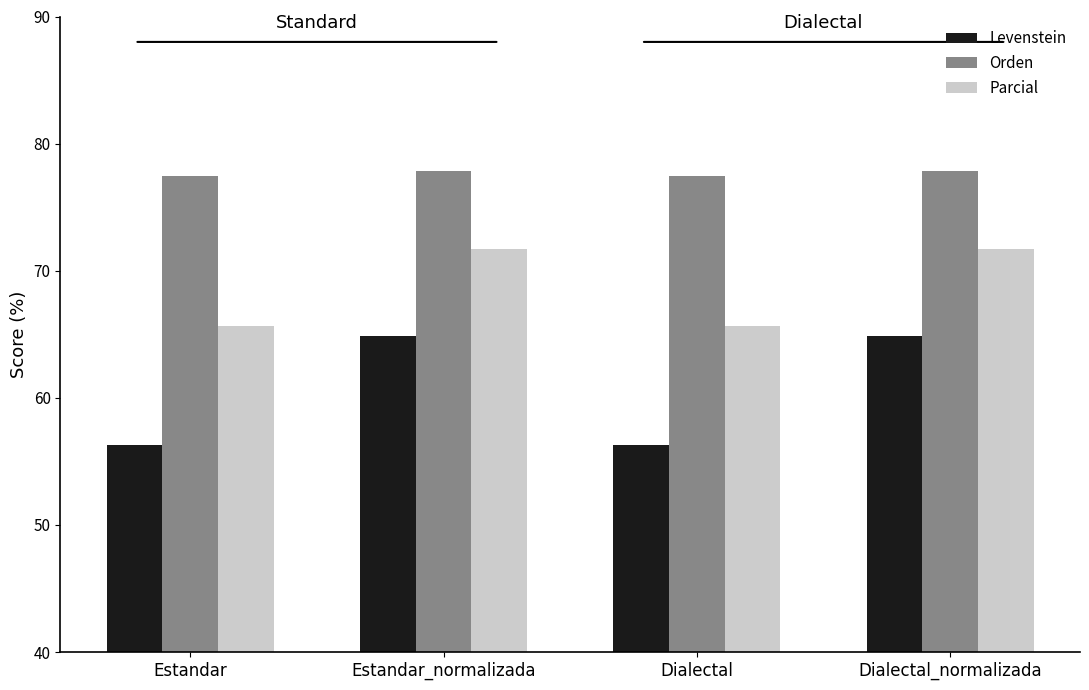

What are all the series names shown in the legend?

Levenstein, Orden, Parcial